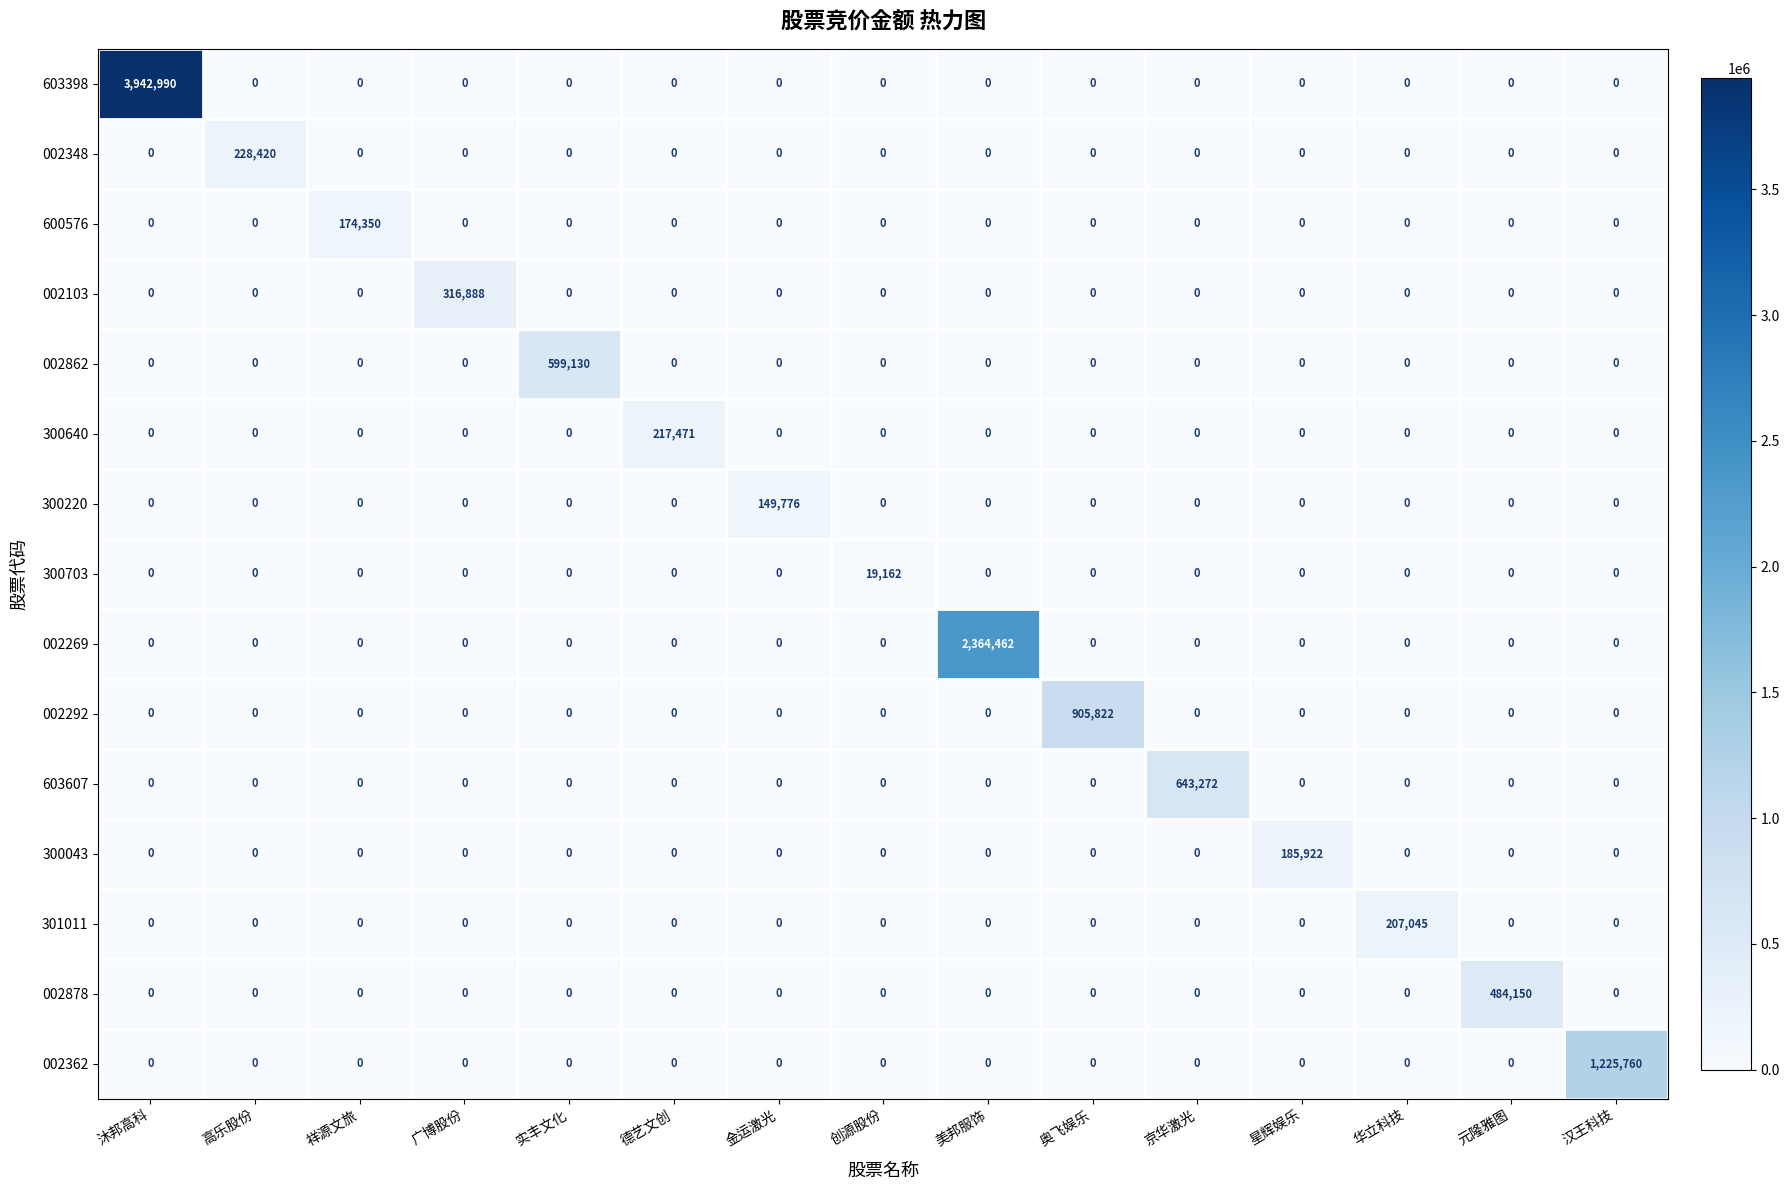

Which series has the largest total across all categories?

603398